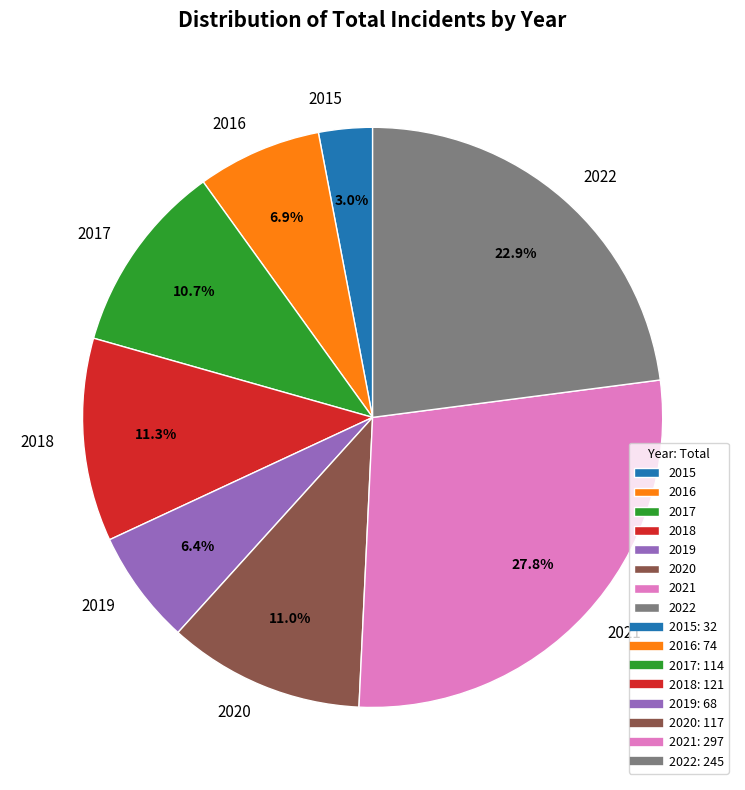

Which slice is the largest?

2021